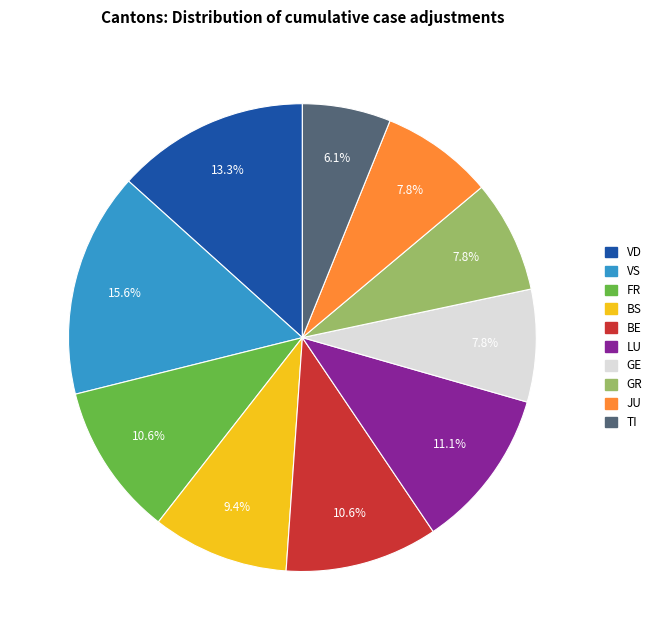

Does any single category account for the majority?

No